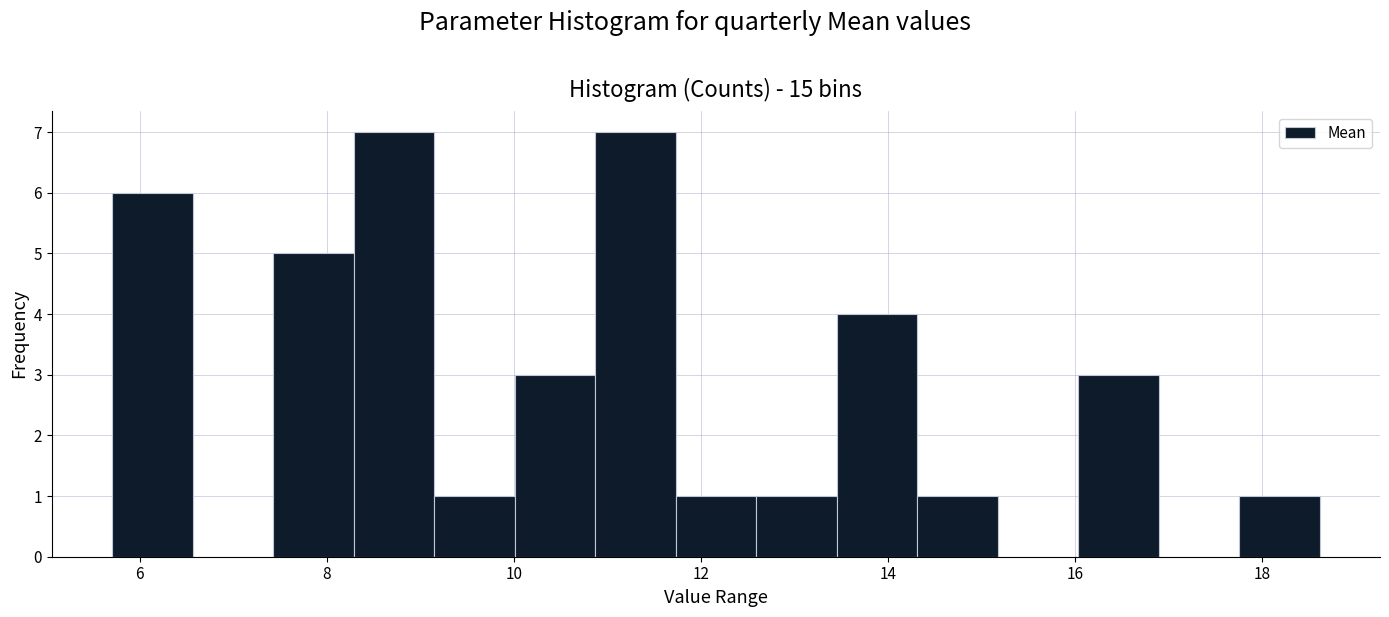

Reading left to right, list every bar in this chart as the range it spans on the x-axis followed by its height. Neither the bar edges nor the heights are printed on the chart, so give them approximately, as read against the axes.

5.8 to 6.6: 6
6.6 to 7.4: 0
7.4 to 8.2: 5
8.2 to 9.2: 7
9.2 to 10.0: 1
10.0 to 10.8: 3
10.8 to 11.8: 7
11.8 to 12.6: 1
12.6 to 13.4: 1
13.4 to 14.4: 4
14.4 to 15.2: 1
15.2 to 16.0: 0
16.0 to 16.8: 3
16.8 to 17.8: 0
17.8 to 18.6: 1